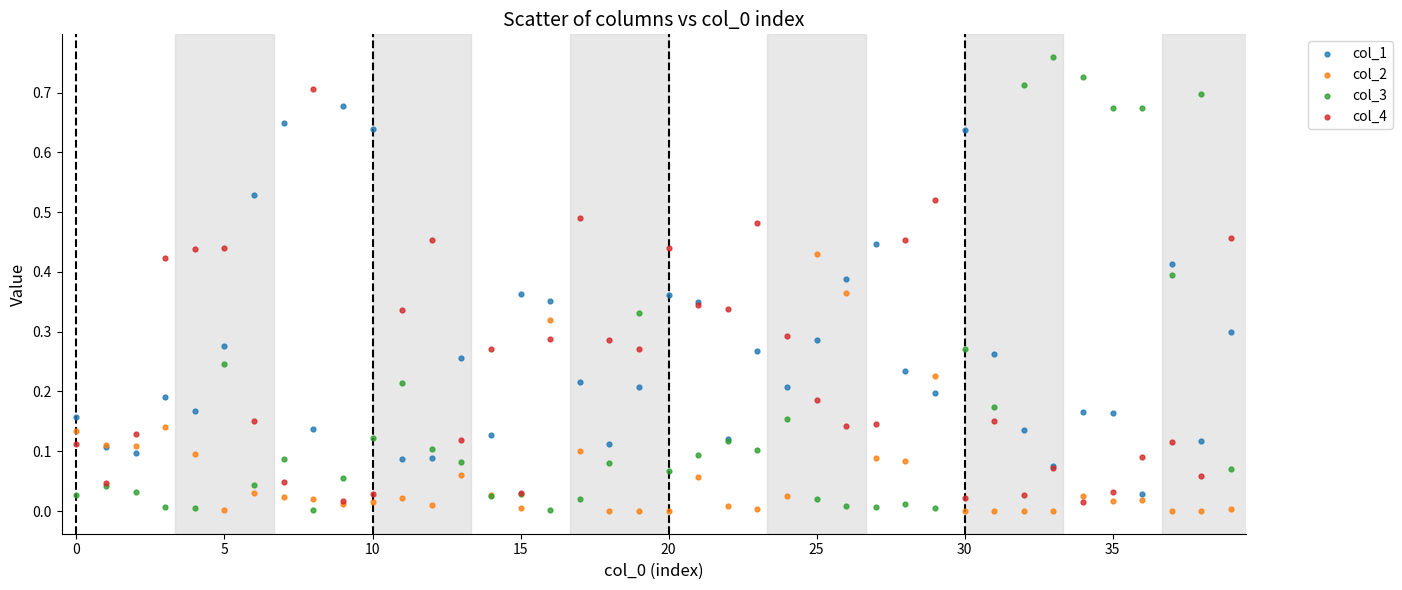

What are all the series names shown in the legend?

col_1, col_2, col_3, col_4